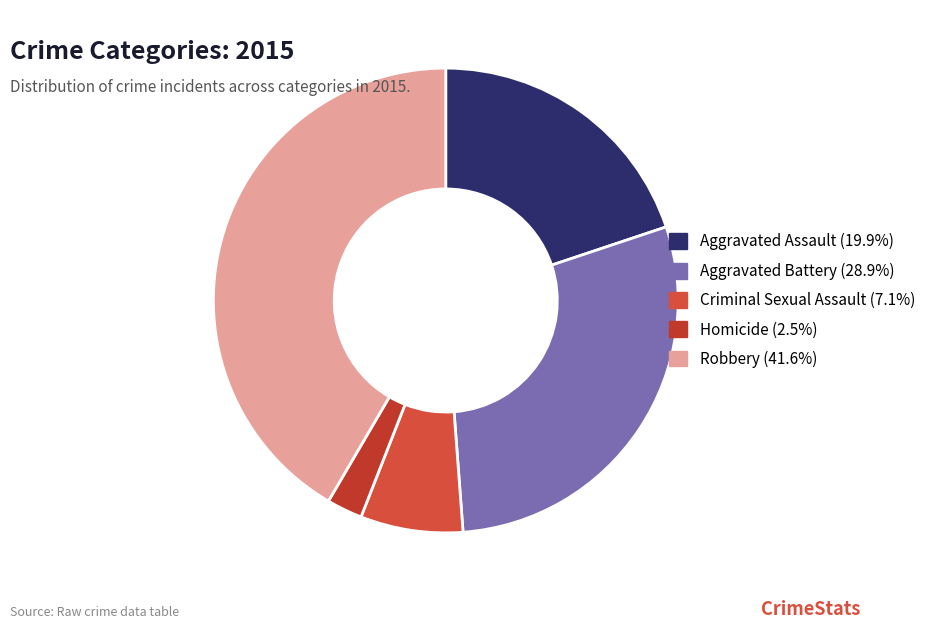

Which slice is the smallest?

Homicide